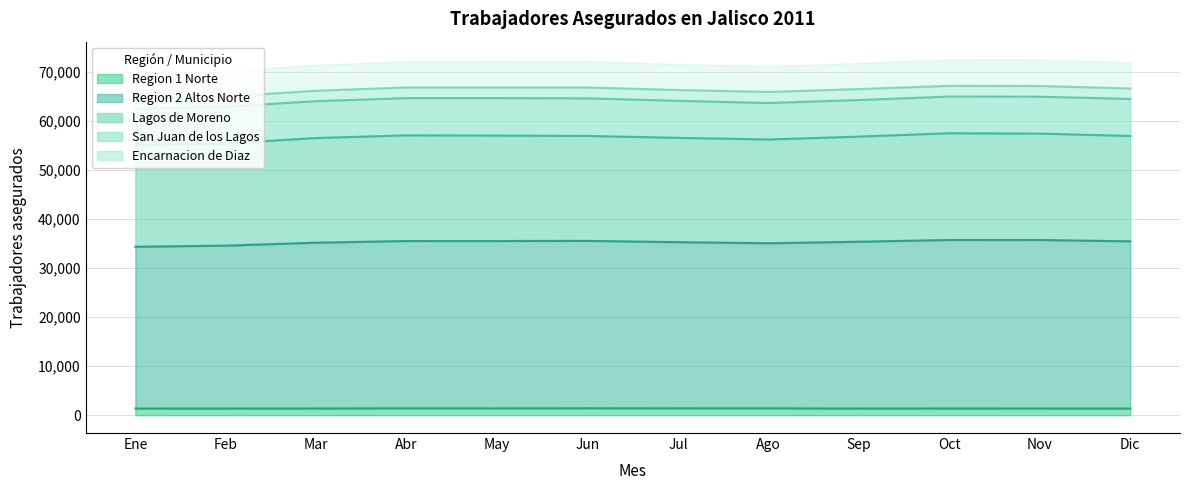

What is the difference between the second highest and minimum values in the Lagos de Moreno series?

2368